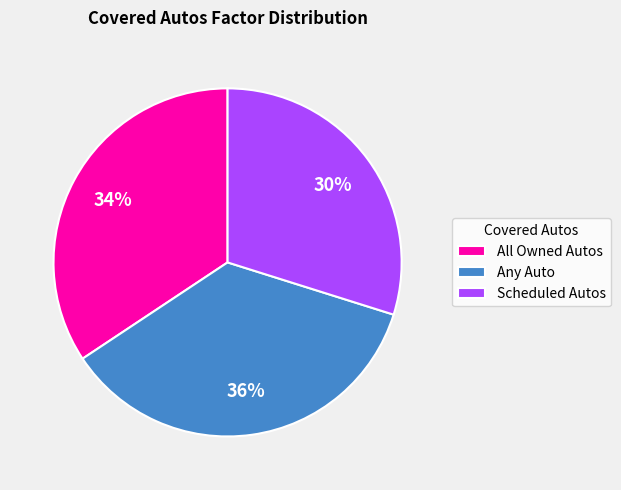

Rank the categories by value from lowest to highest.

Scheduled Autos, All Owned Autos, Any Auto